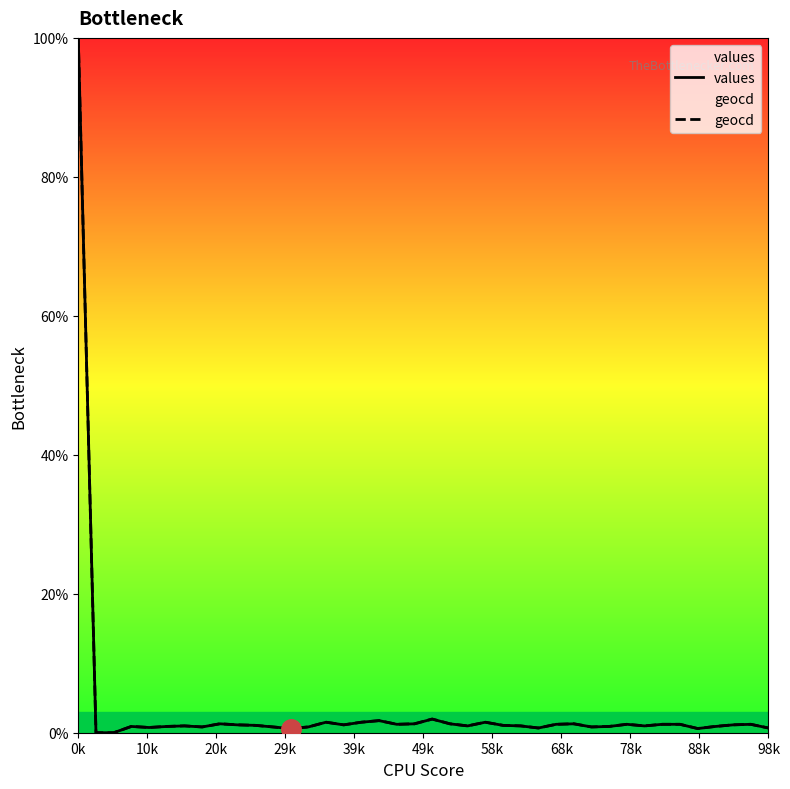

What are all the series names shown in the legend?

values, geocd